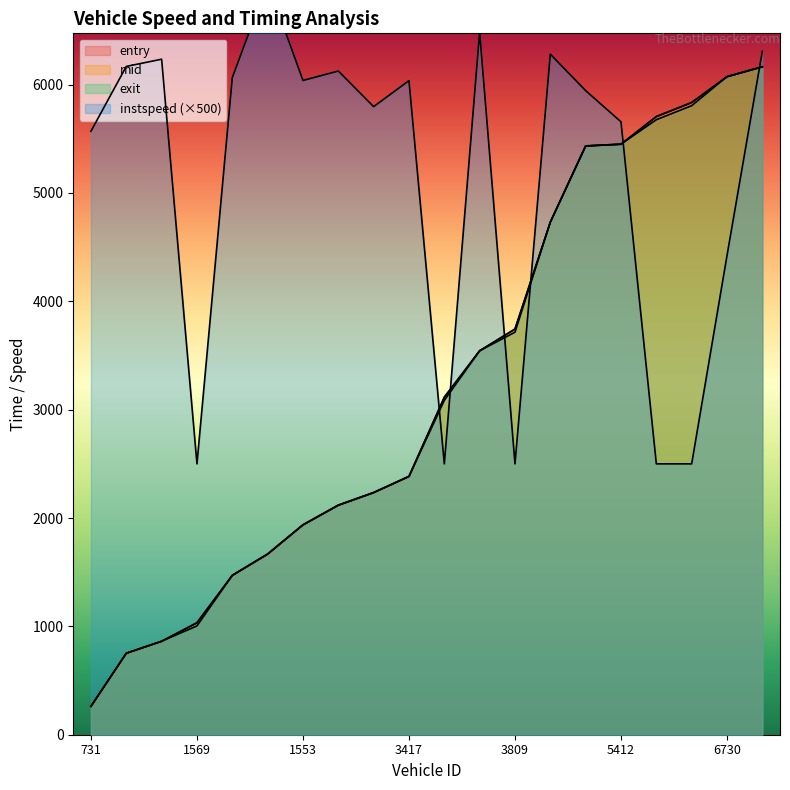

The exit series shows 752.7 at 1029. True or false?

True